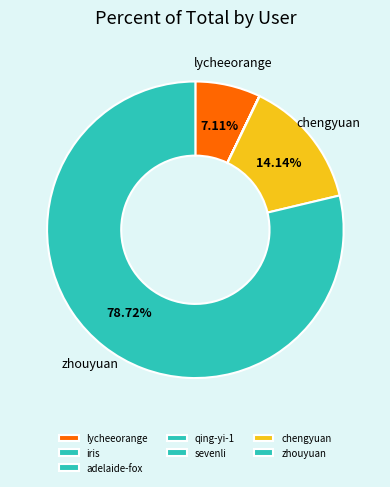

How many slices are in this pie chart?

7